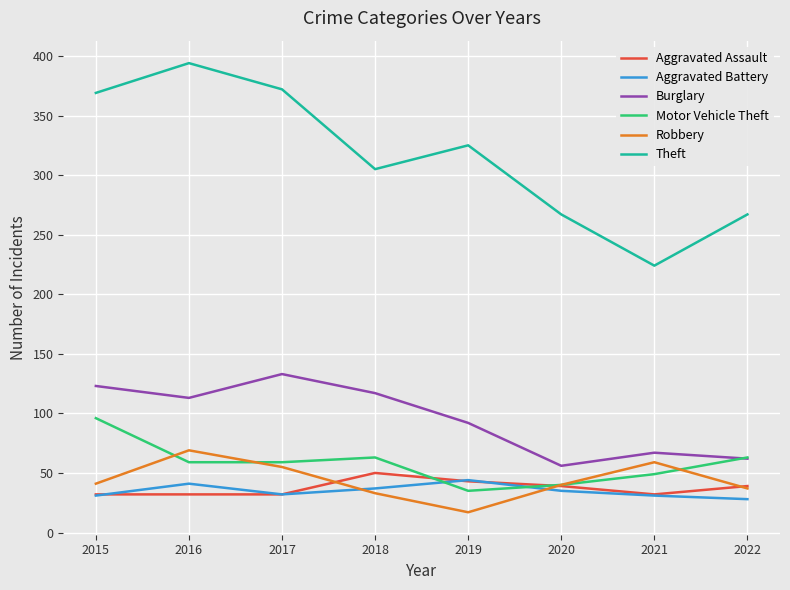

Between 2018 and 2022, which series saw the biggest shift?

Burglary